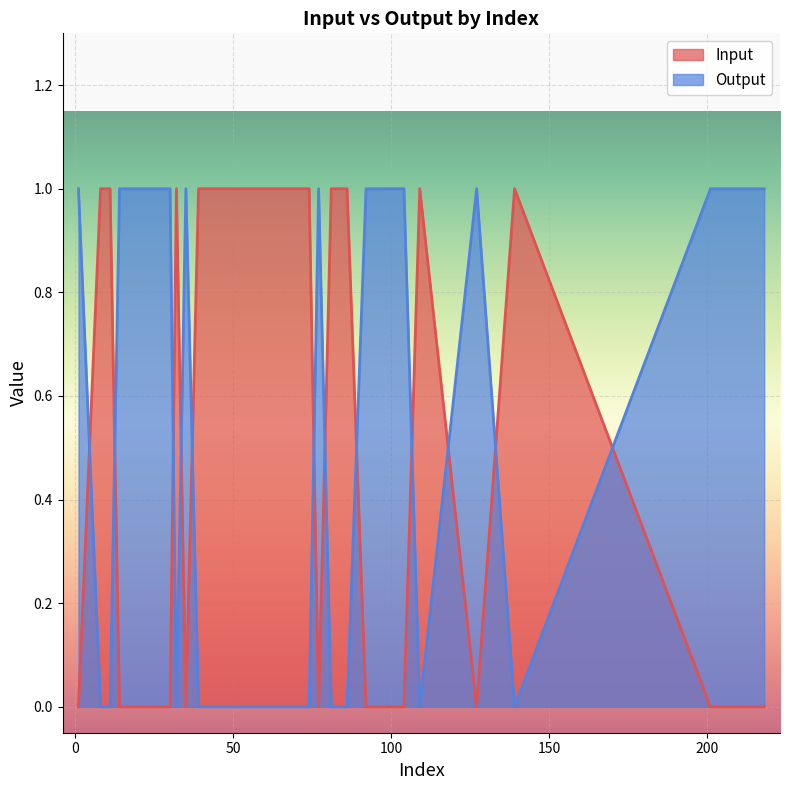

At which label does Input reach its minimum?

11